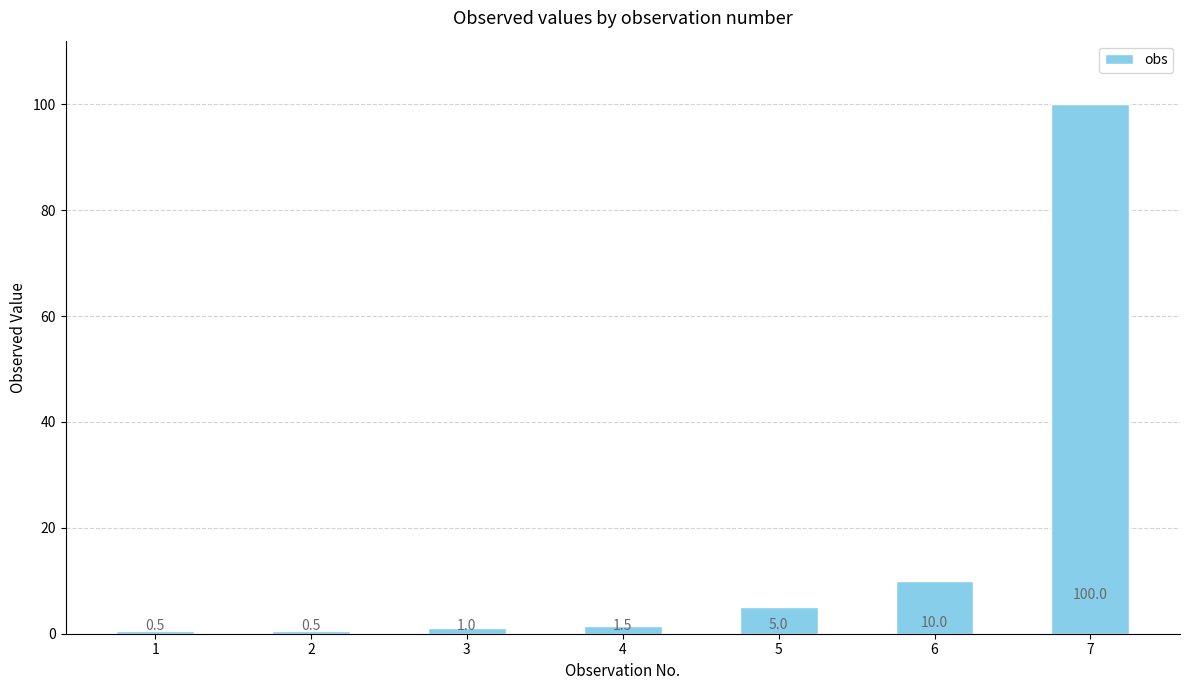

What is the average value?

16.9